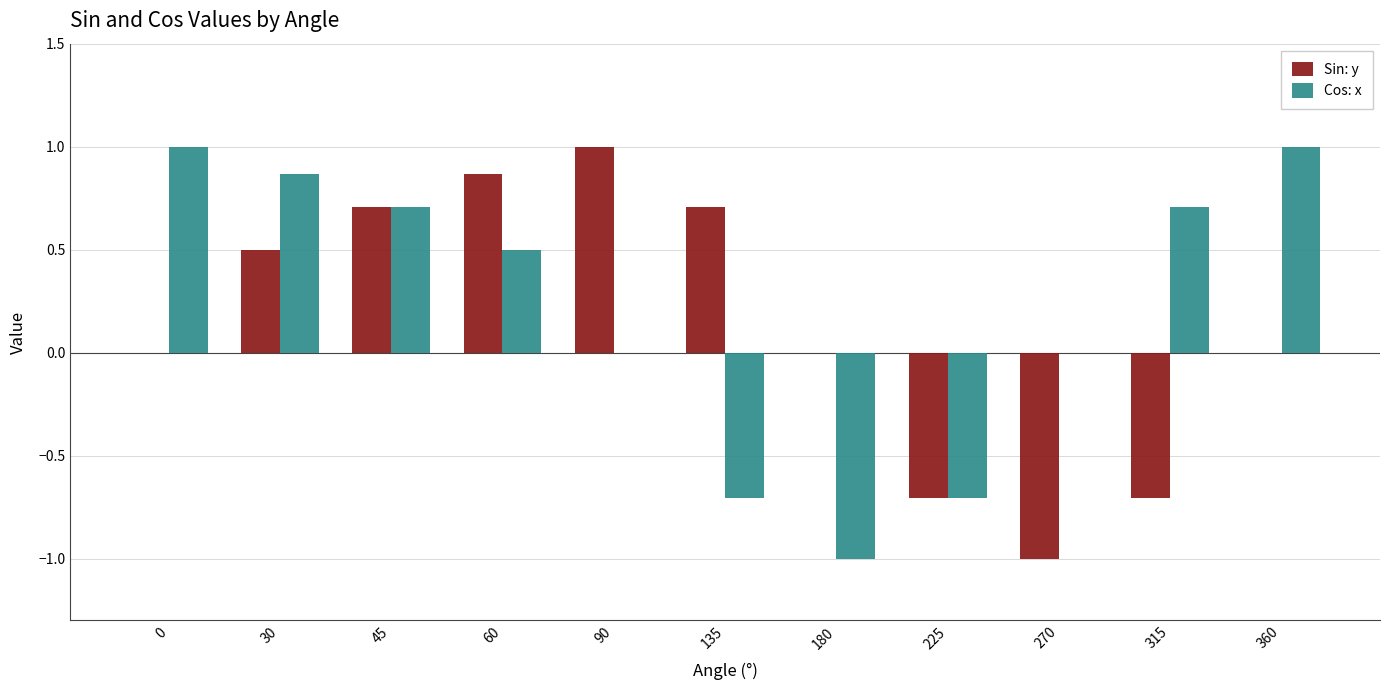

What is the average value of the Cos: x series?

0.2